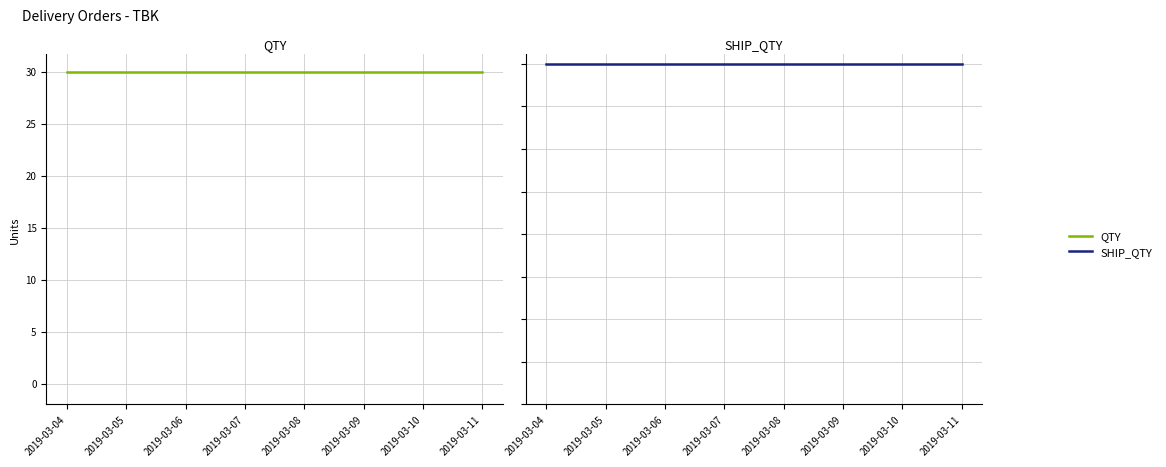

Where is SHIP_QTY nearest to the value 0?

2019-03-04